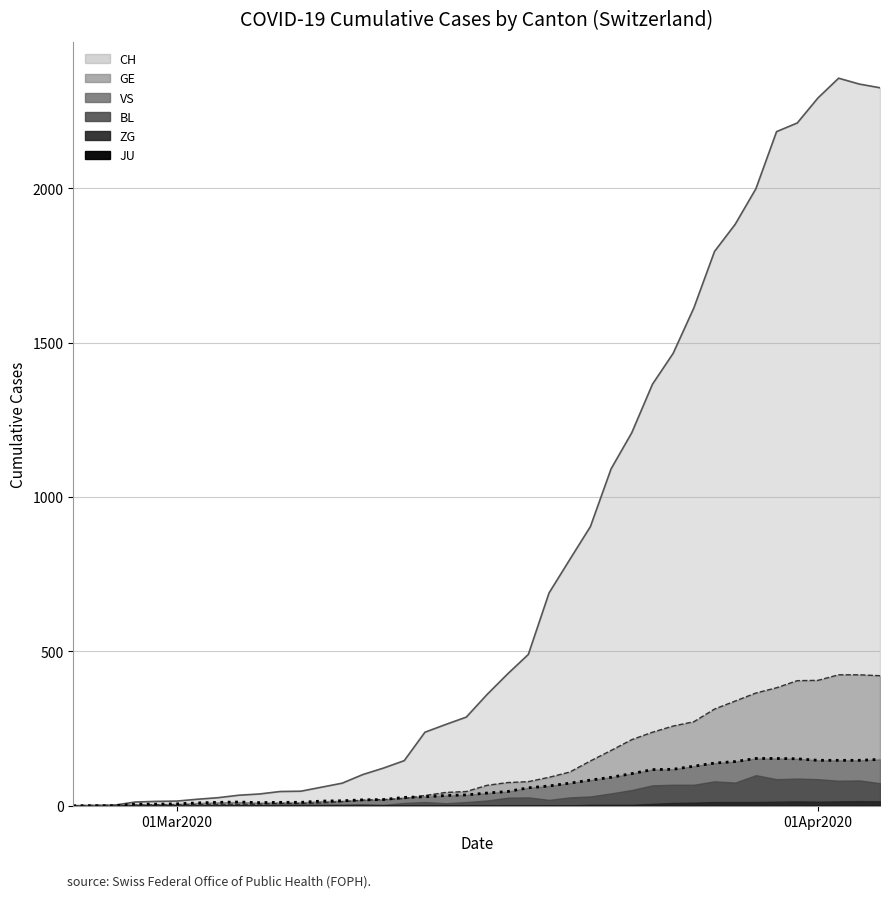

How many values in VS are above zero?

37